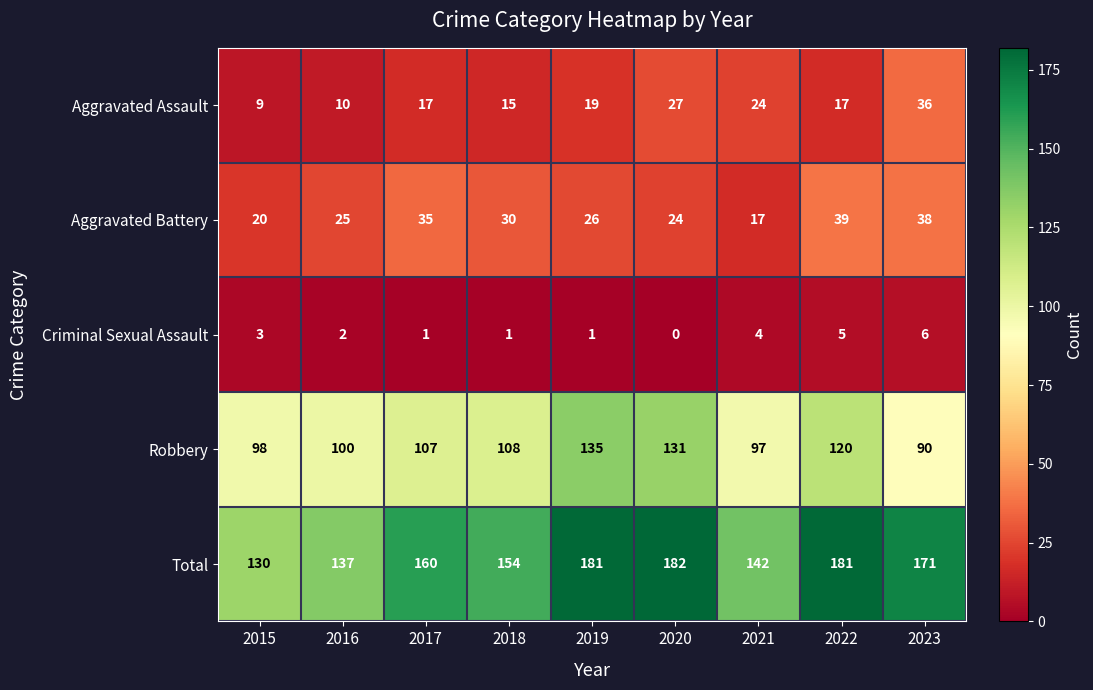

Which series has the largest range (max minus min)?

Total